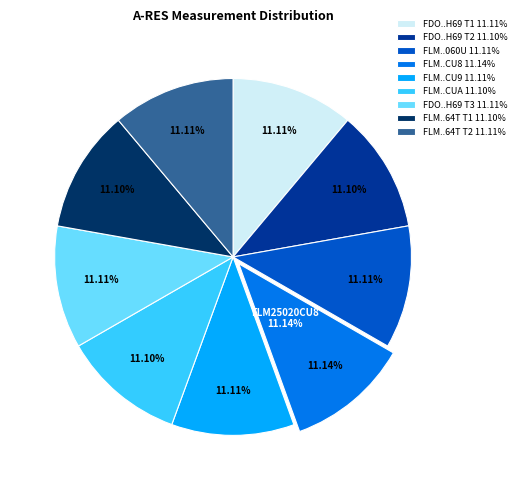

Which category has the biggest portion of the pie?

FLM25020CU8